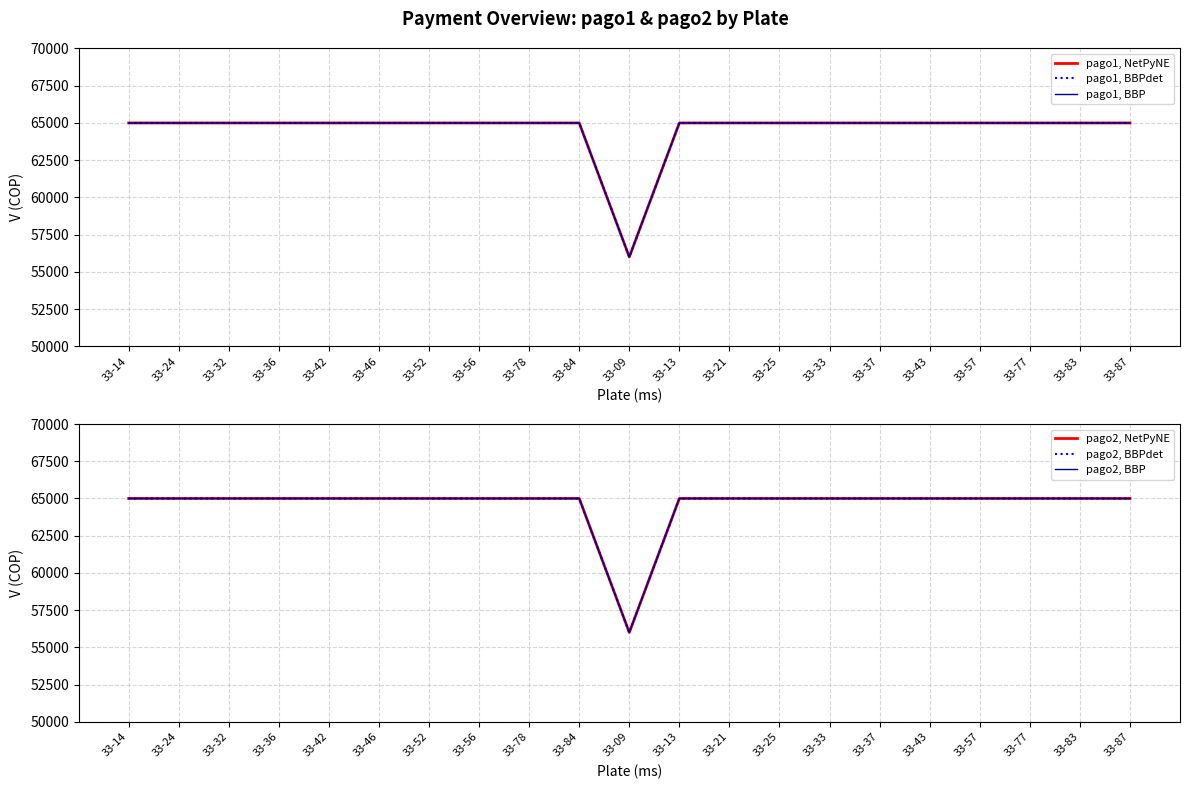

Between 33-32 and 33-84, which is larger?

33-32